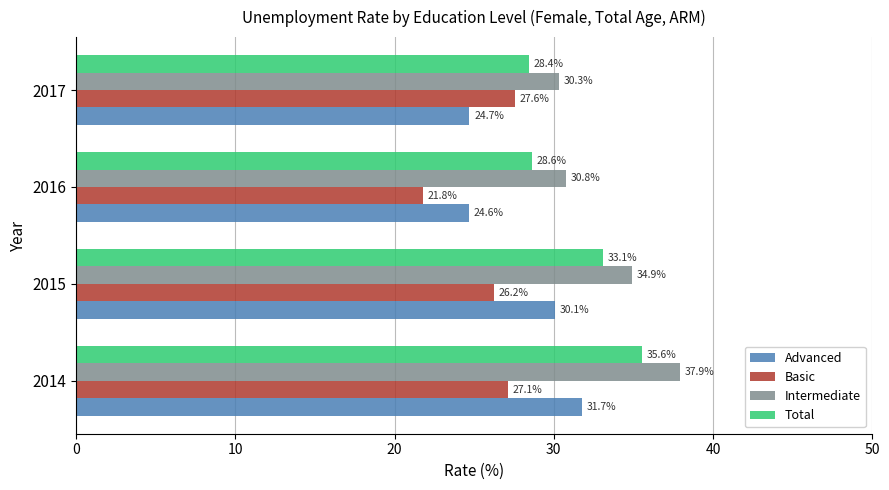

What is the total value across all series at 2015?

124.3